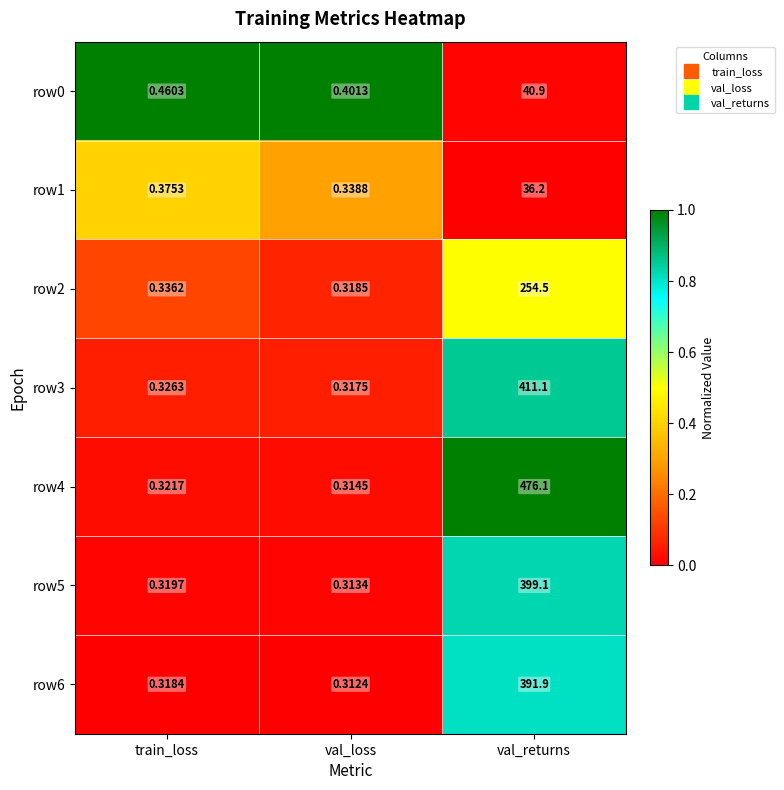

At which category does the chart reach its peak across all series?

val_returns